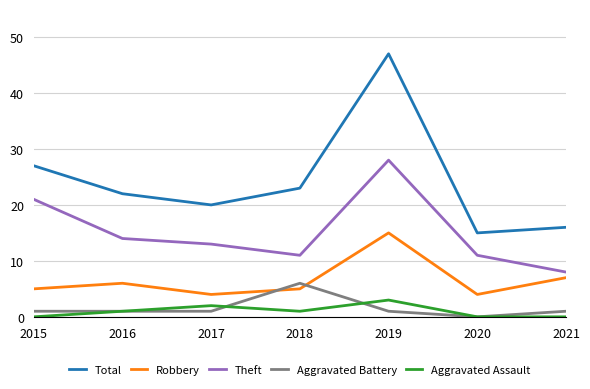

Which series has the largest total across all categories?

Total